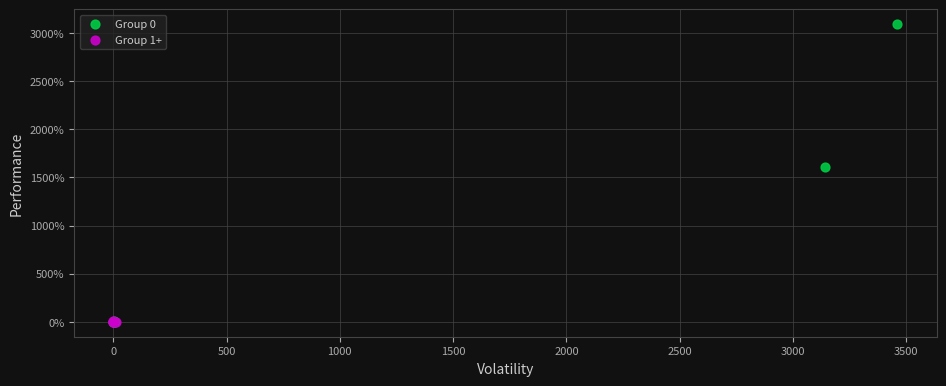

Which series contains the highest Y value?

Group 0